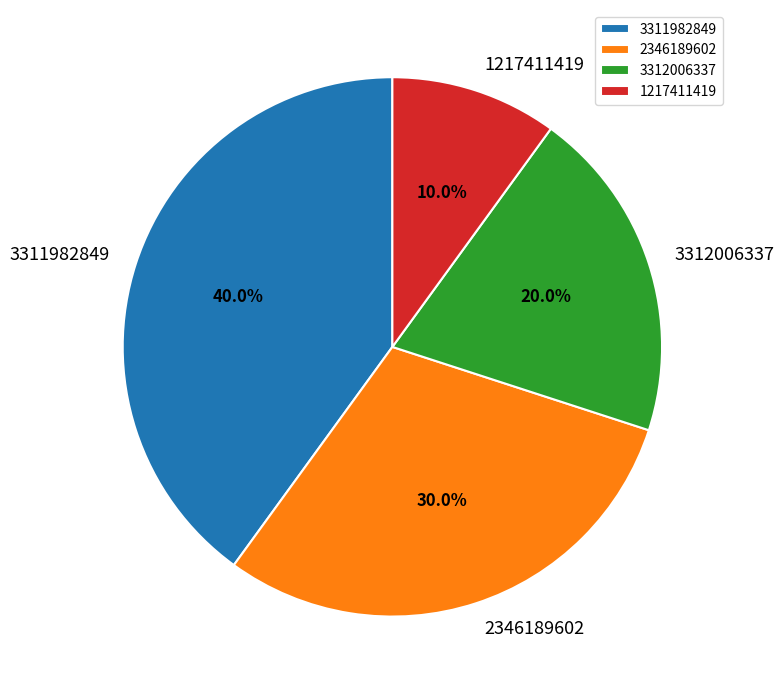

Rank the categories by value from highest to lowest.

3311982849, 2346189602, 3312006337, 1217411419